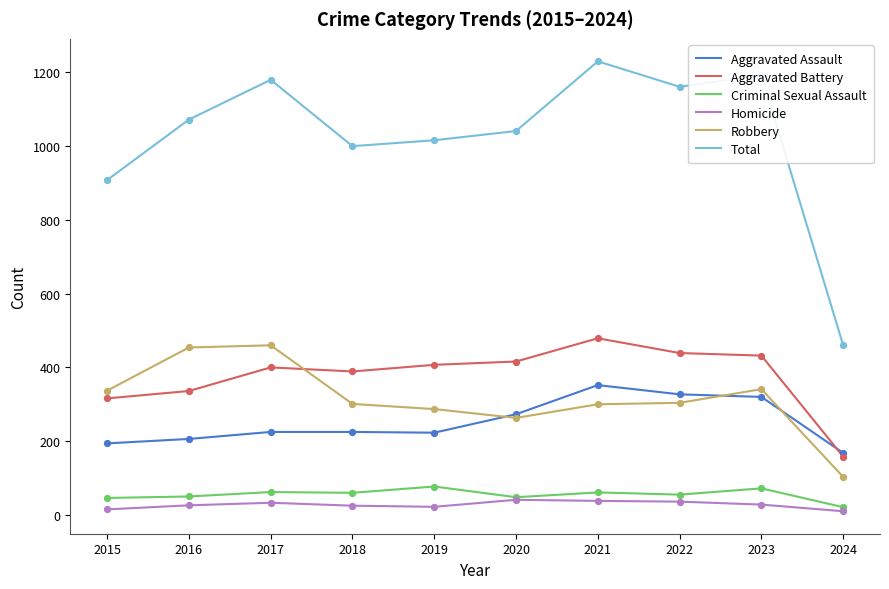

What is the spread (max minus min) of values at 2023?

1165